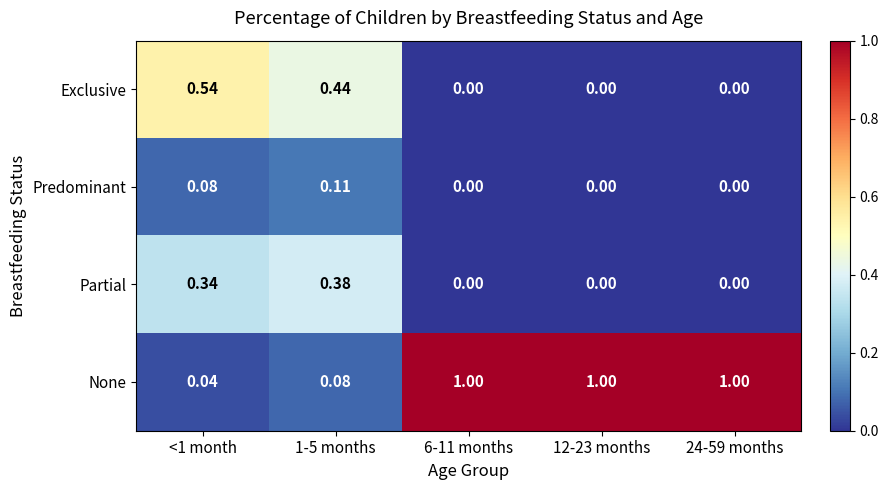

Which series has the largest total across all categories?

None